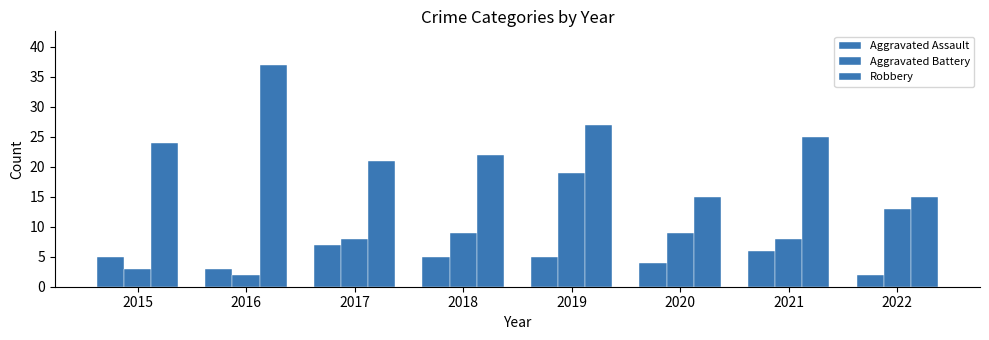

Between 2018 and 2022, which is larger?

2018